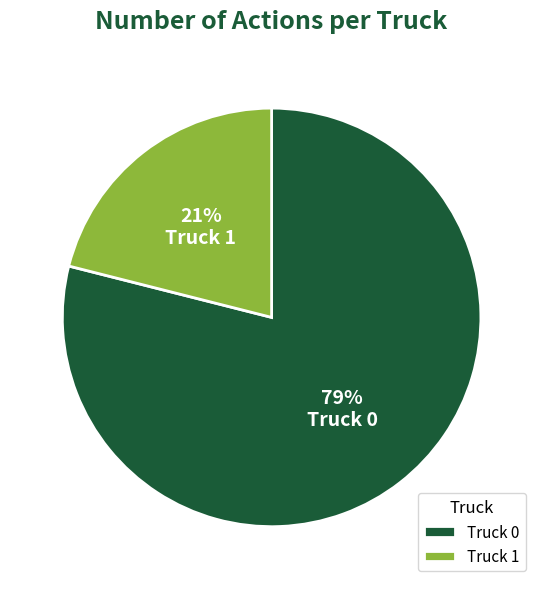

Do Truck 0 and Truck 1 together represent more than half of the pie?

Yes